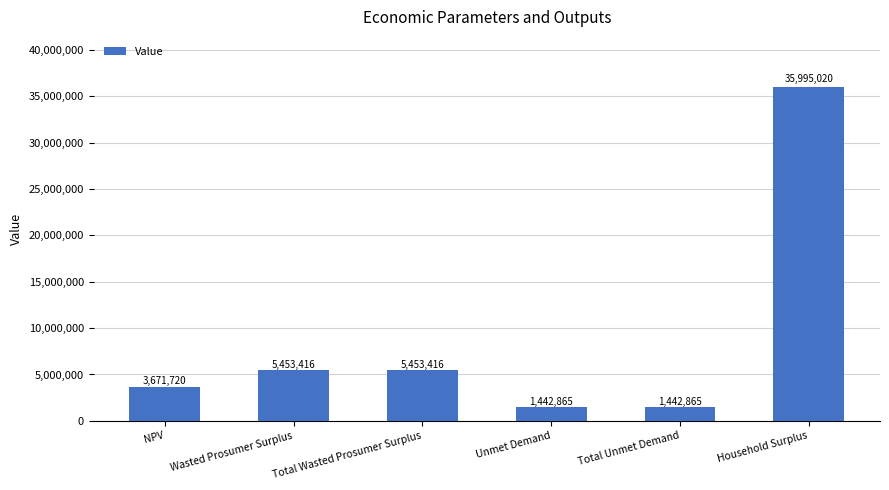

What is the change in value from NPV to Household Surplus?

+32323300.0